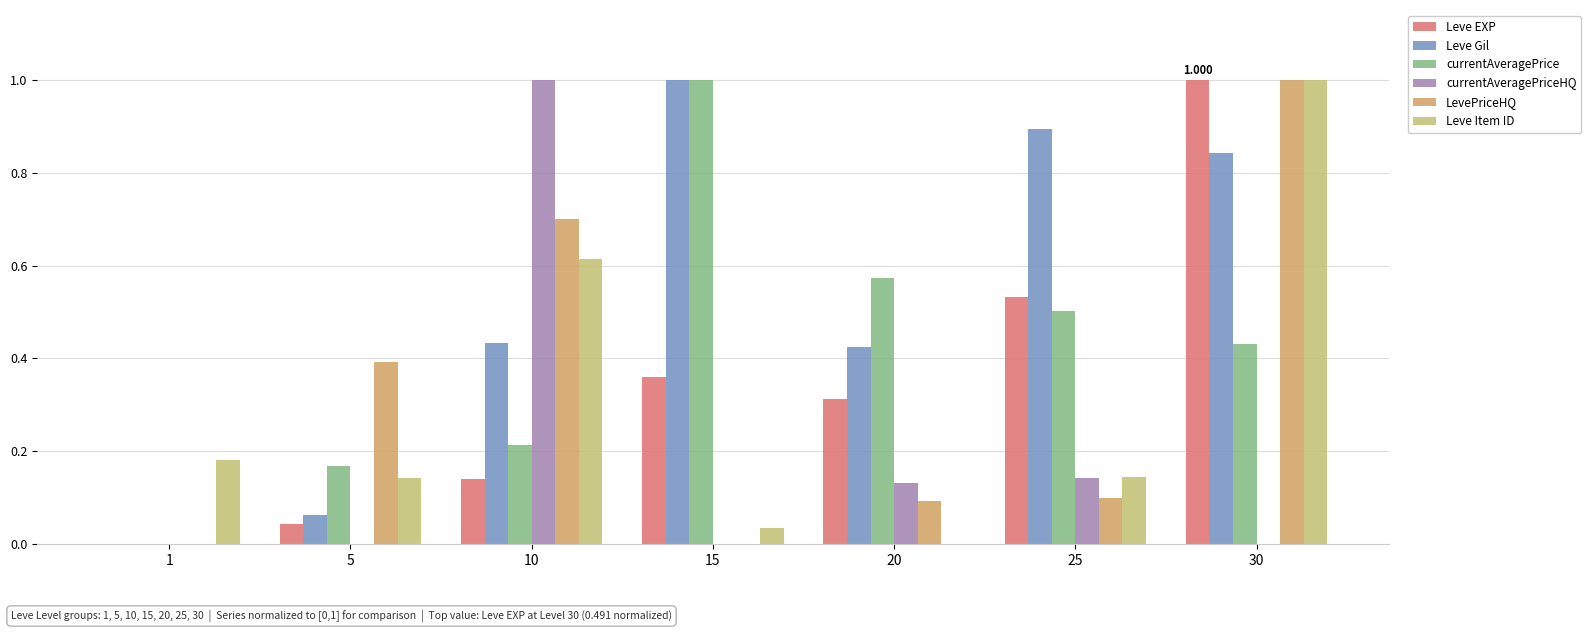

At which label is currentAveragePriceHQ closest to 0?

1